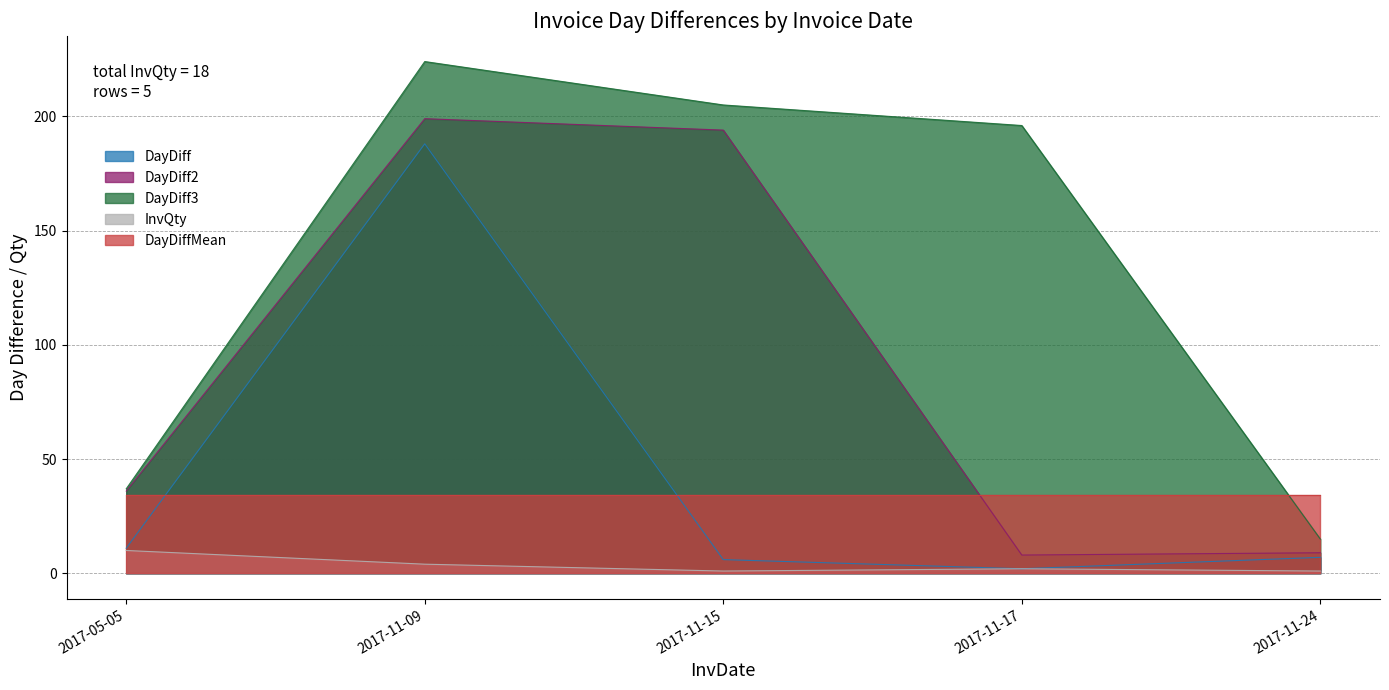

Does the chart display data point markers on the line(s)?

No